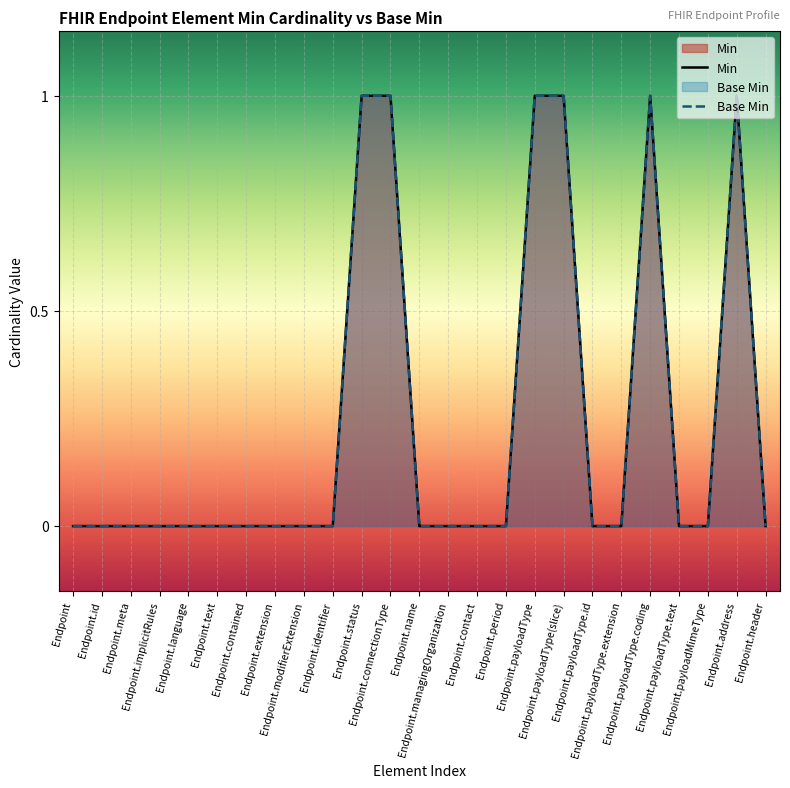

Which category has the lowest value in the Min series?

Endpoint